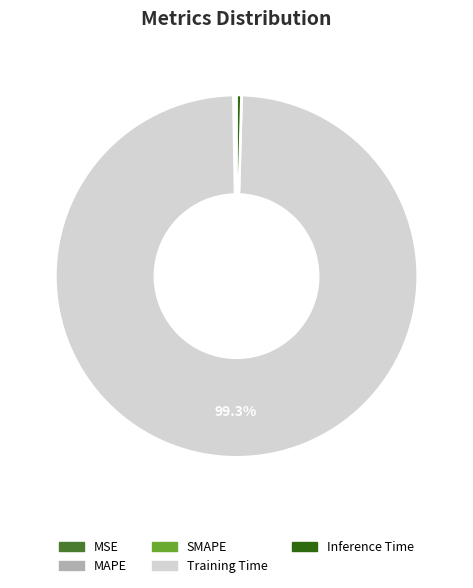

To the nearest percent, what is the average slice percentage?

20%